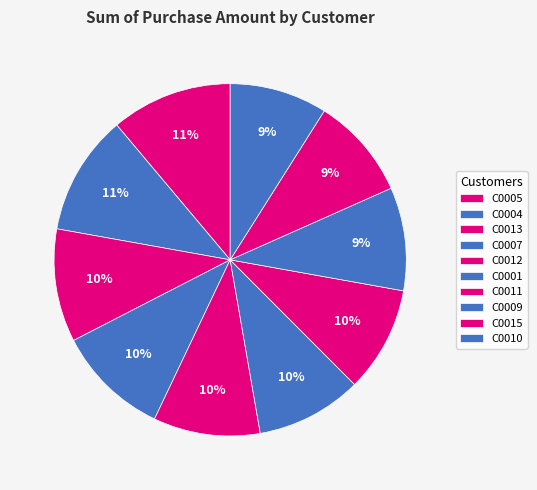

Is the sum of C0009 and C0013 greater than half?

No